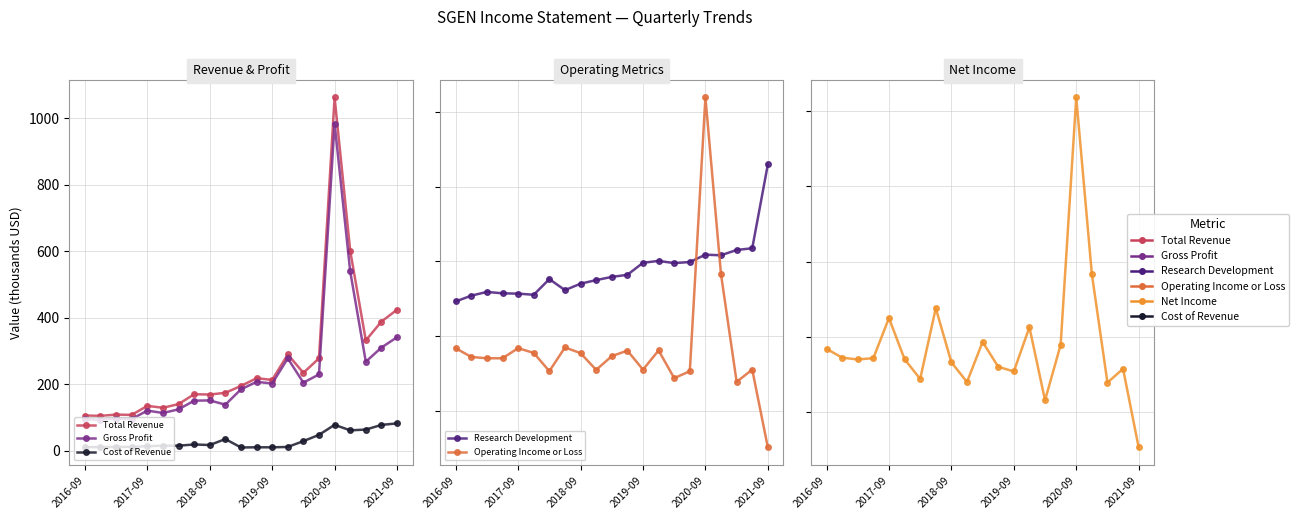

What position from the left is 2016-09?

1